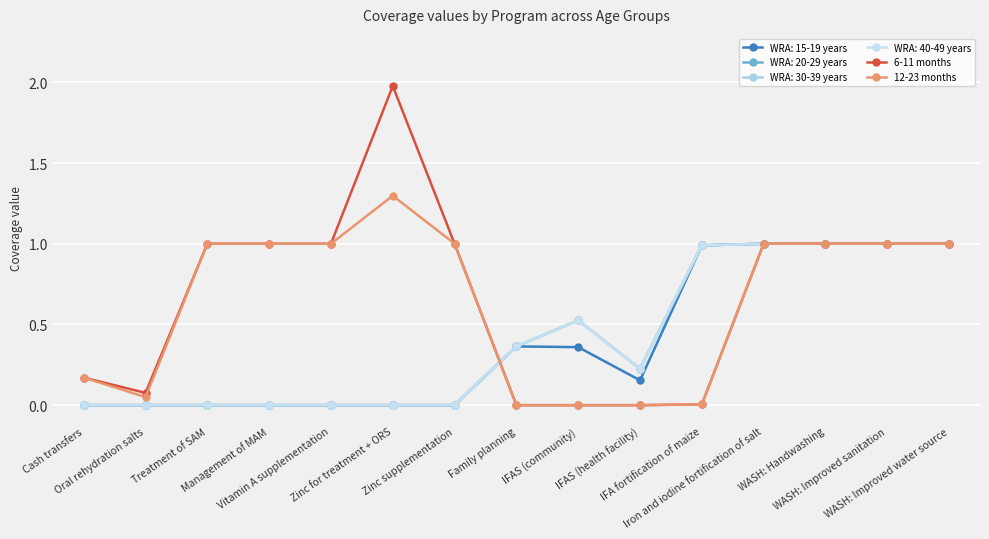

Is it true that 12-23 months equals 0.0 at Family planning?

True